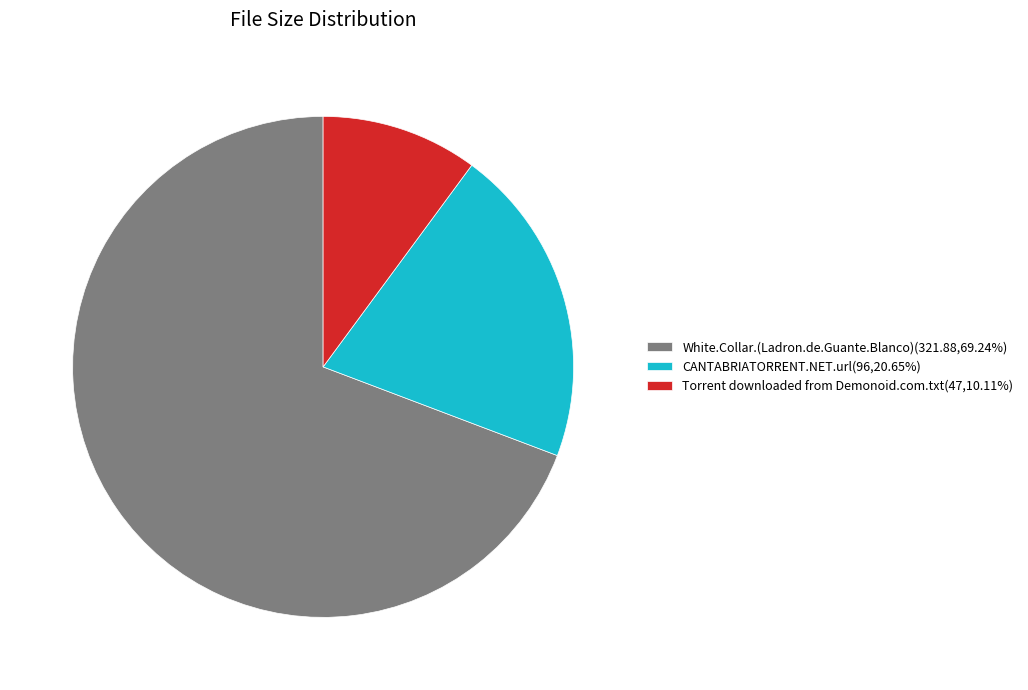

Is the sum of CANTABRIATORRENT.NET.url(96,20.65%) and Torrent downloaded from Demonoid.com.txt(47,10.11%) greater than half?

No